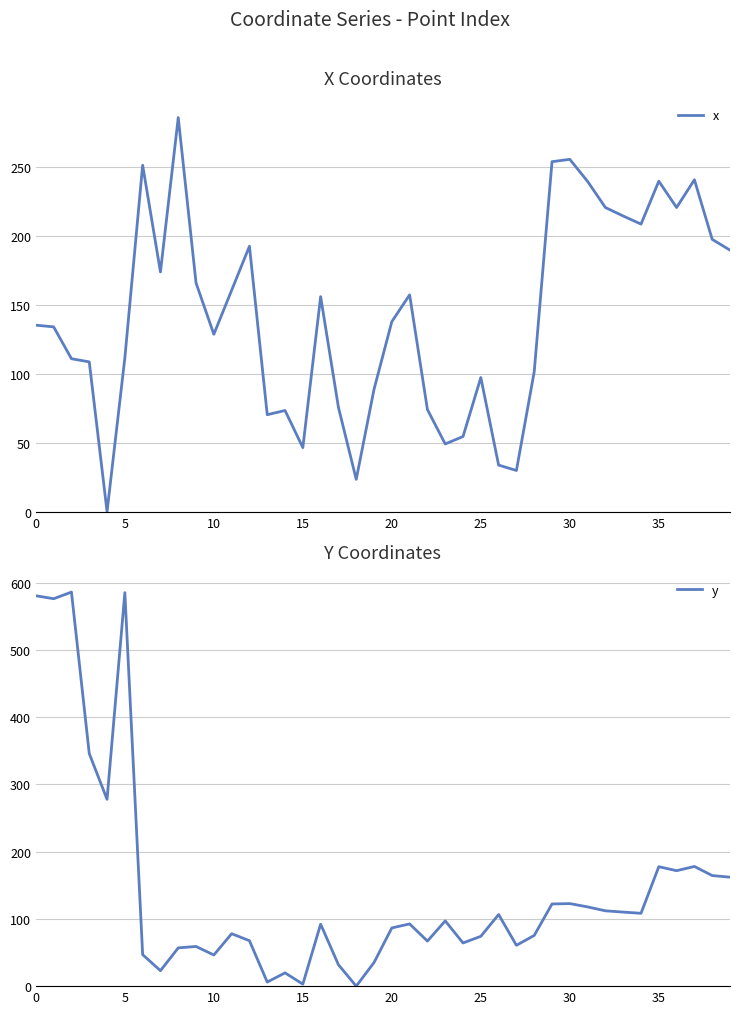

True or false: x and y intersect in this chart.

True